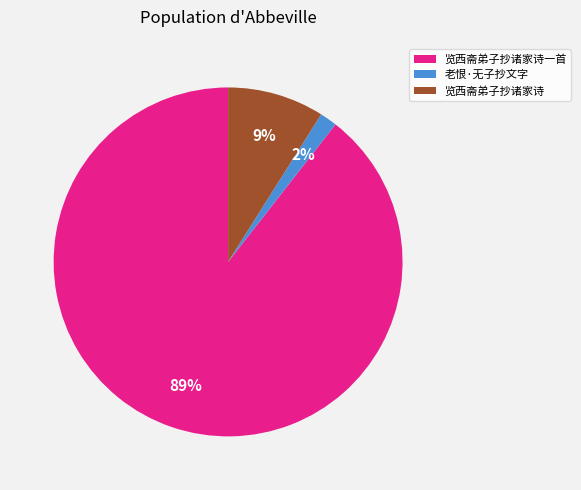

Rank the categories by value from highest to lowest.

览西斋弟子抄诸家诗一首, 览西斋弟子抄诸家诗, 老恨·无子抄文字